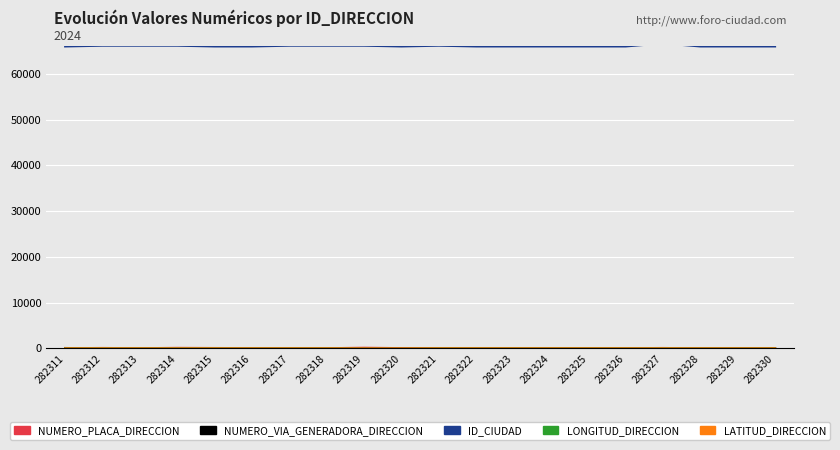

What is the greatest value displayed?

66682